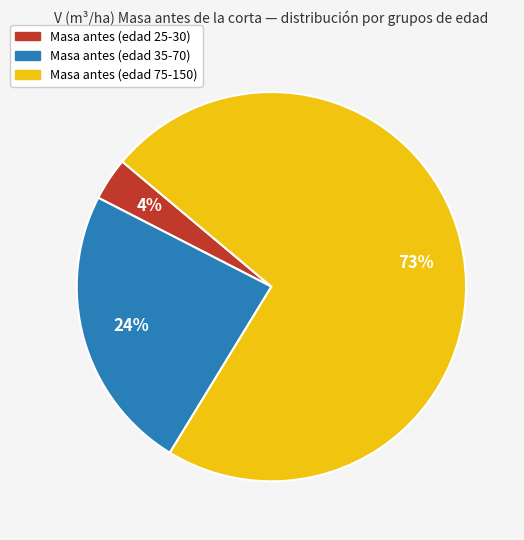

Is there any slice that represents more than half of the pie?

Yes